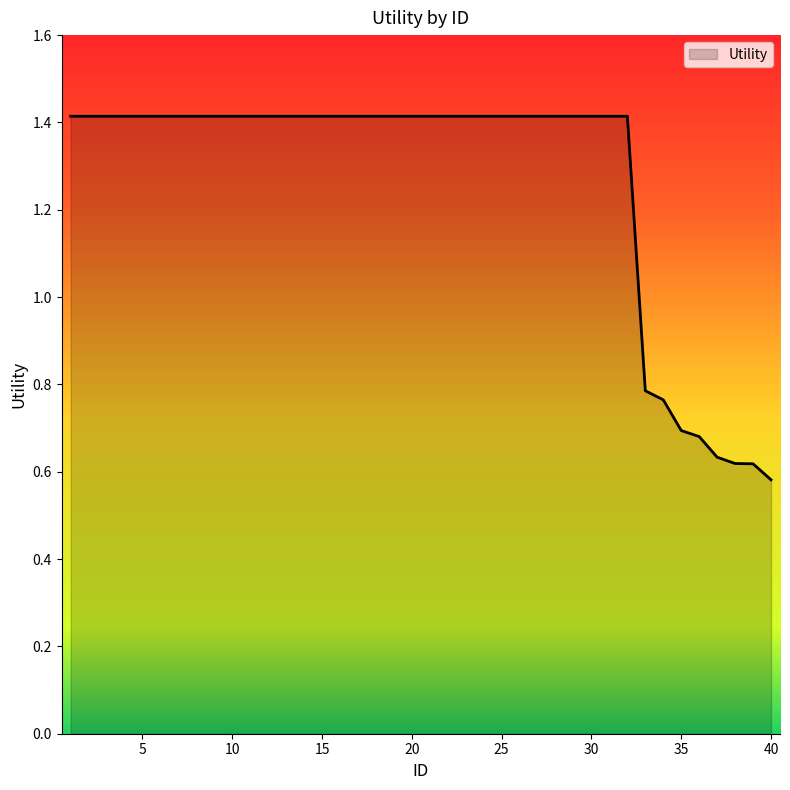

How many lines are shown in the chart?

1